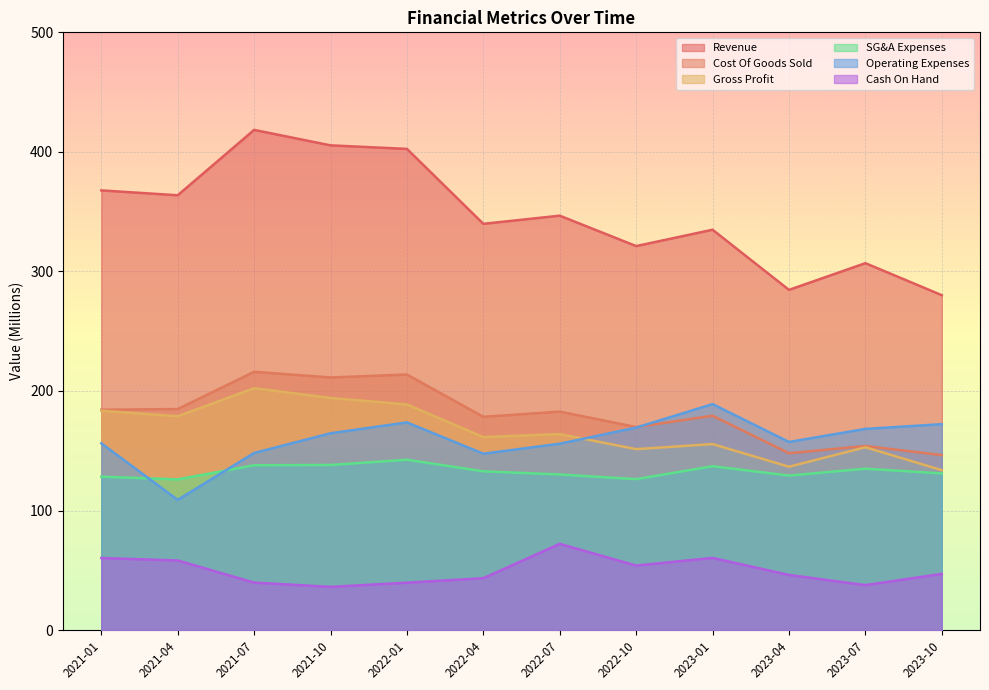

Between 2021-10 and 2022-10, which series saw the biggest shift?

Revenue